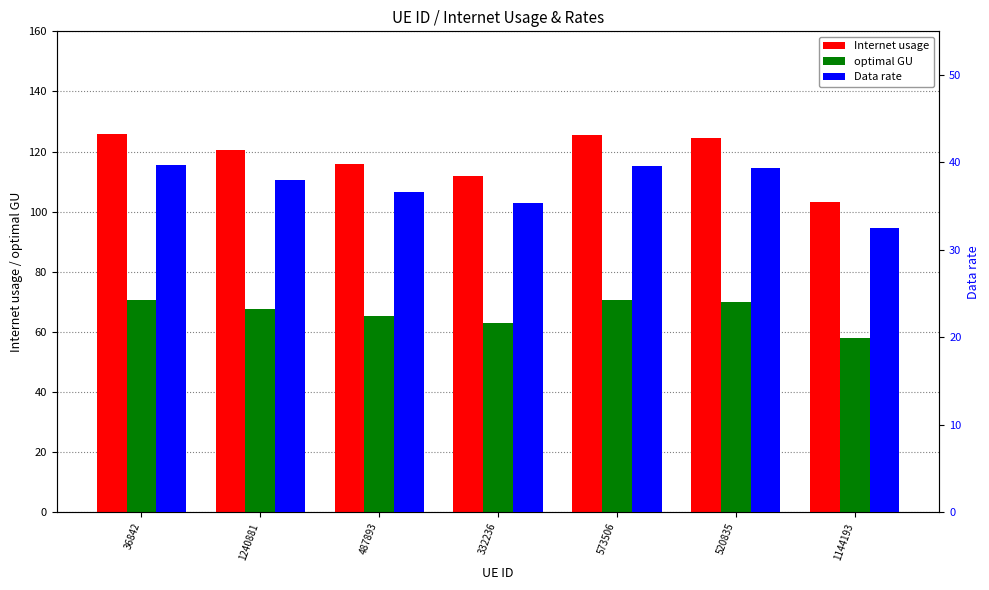

What is the difference between the highest and lowest values at 1144193?

70.6